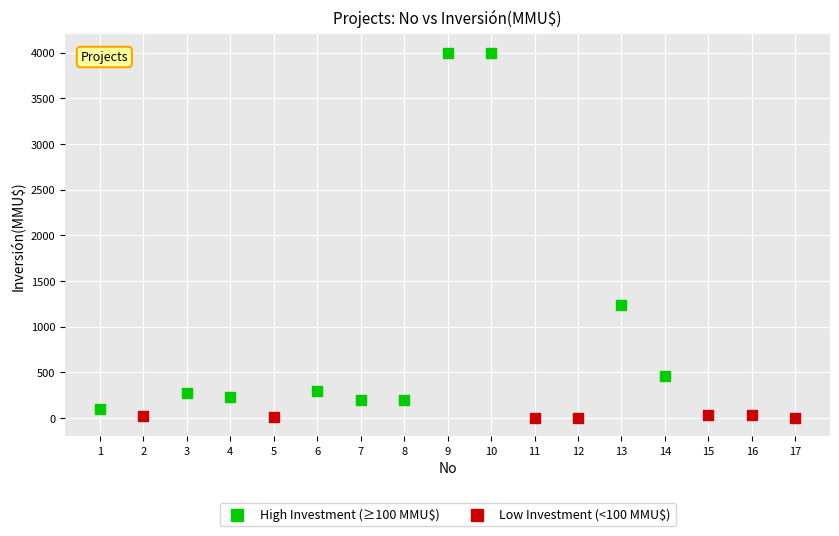

Which series reaches the minimum Y coordinate?

Low Investment (<100 MMU$)